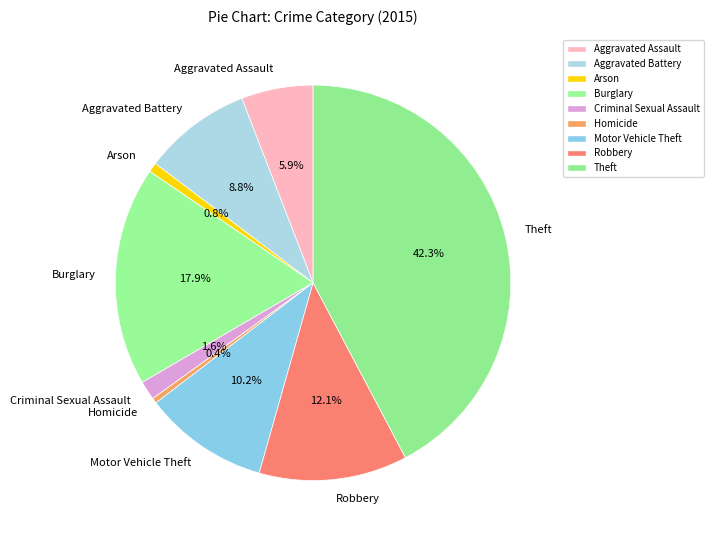

What portion of the pie excludes Theft?

57.7%